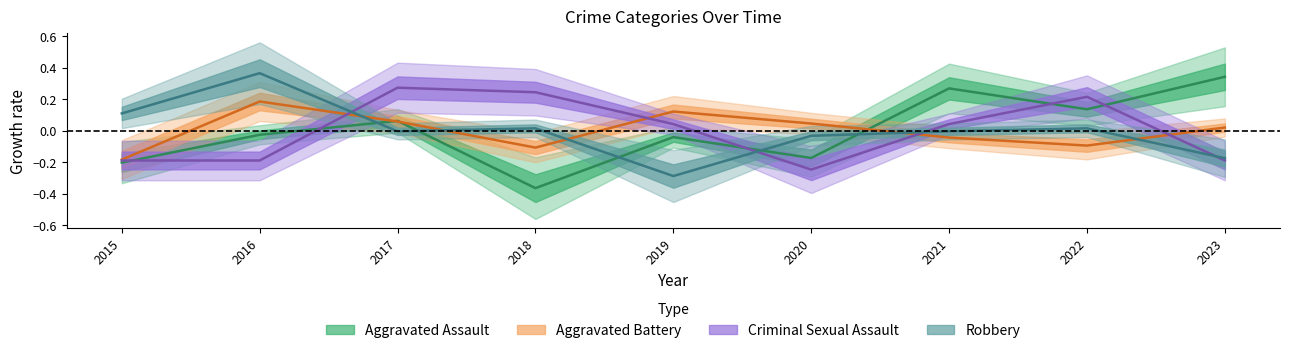

Which series ends up on top after the final intersection of Aggravated Battery and Criminal Sexual Assault?

Aggravated Battery